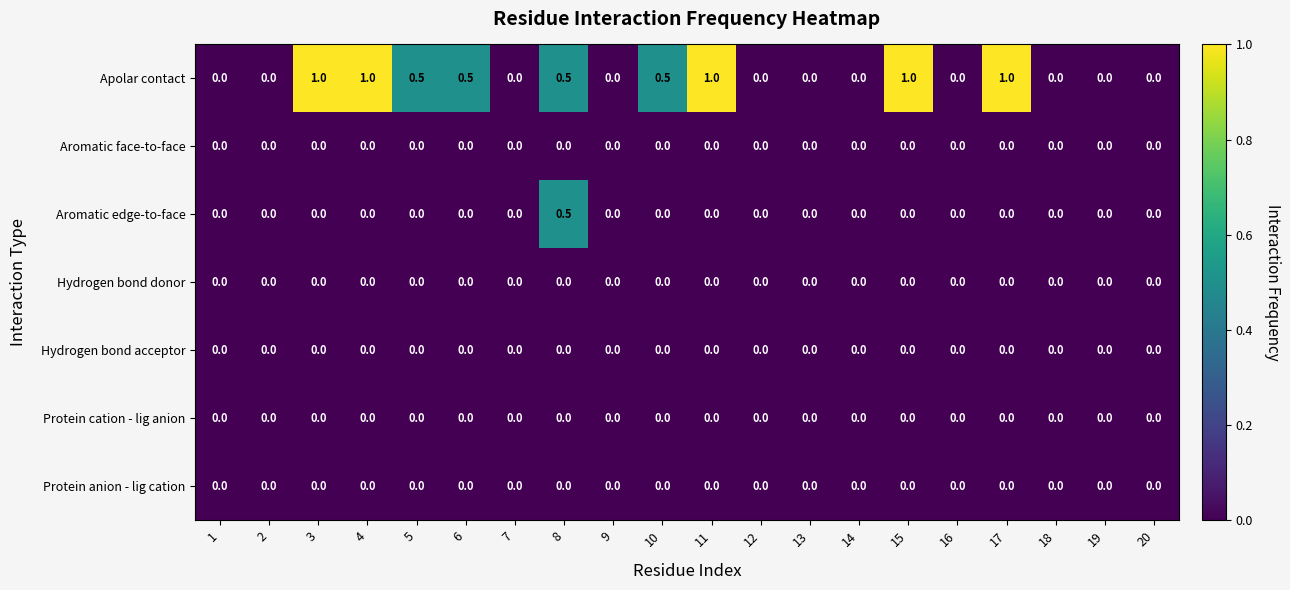

Count the number of categories in the chart.

20